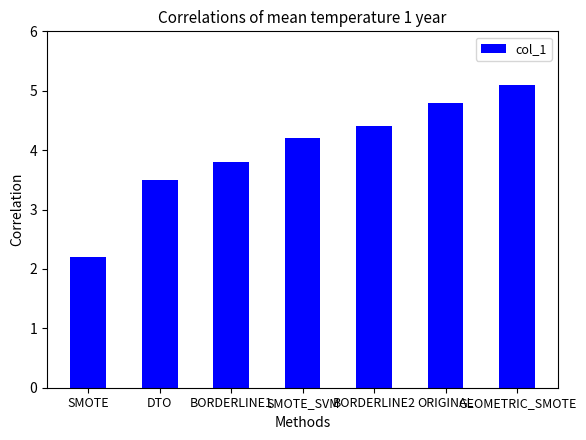

At which label is the value closest to 3?

DTO